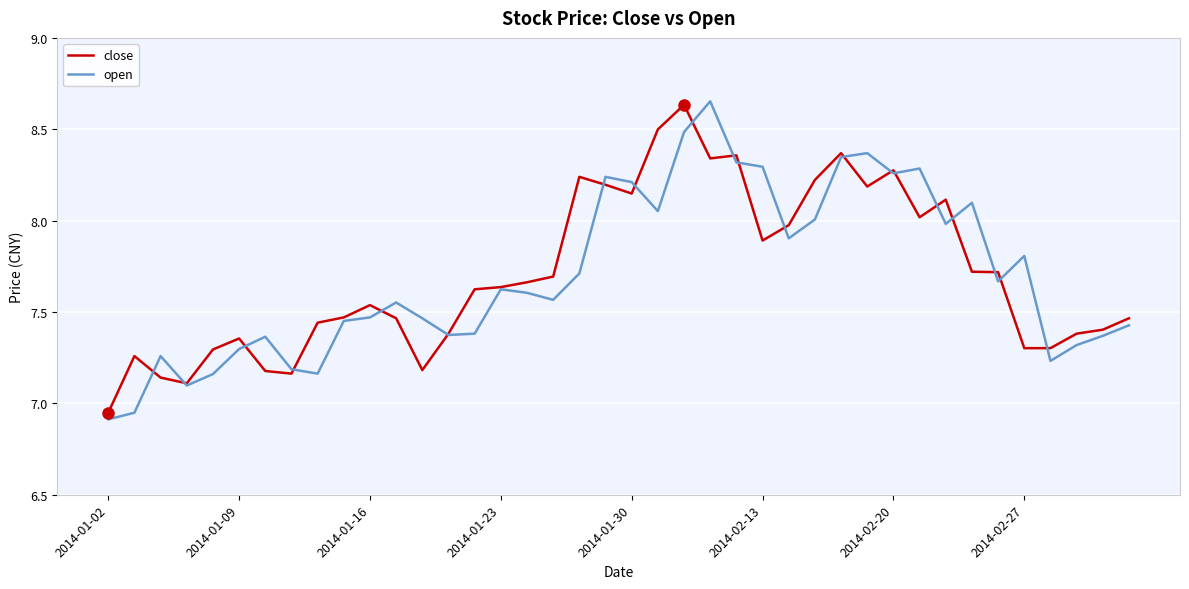

Which series has the largest range (max minus min)?

open